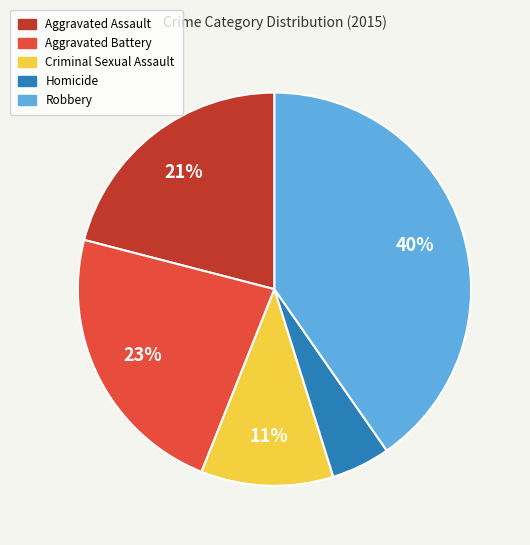

How many slices are in this pie chart?

5